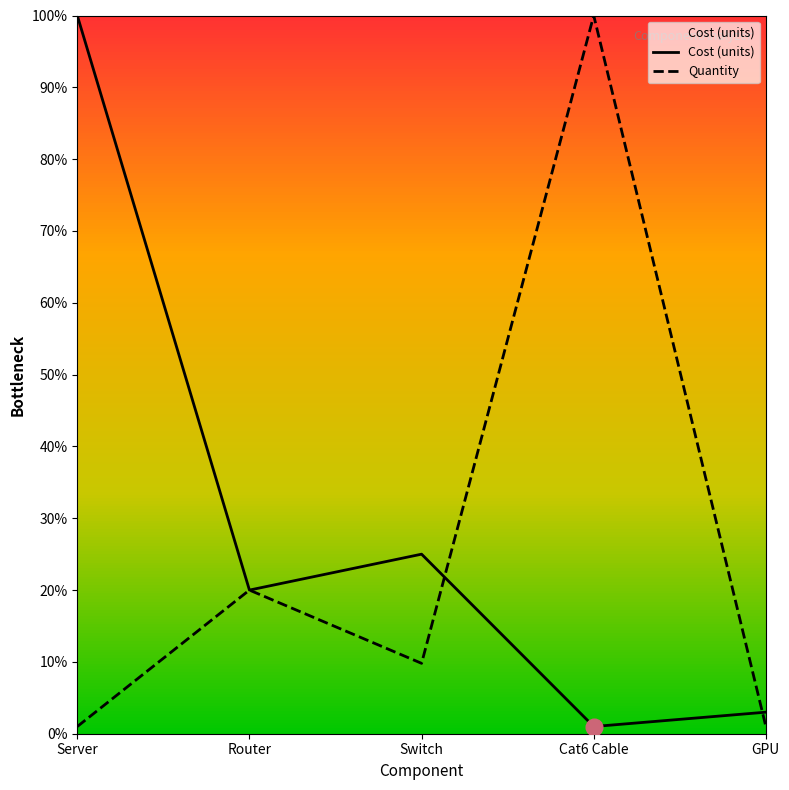

How many lines are shown in the chart?

2